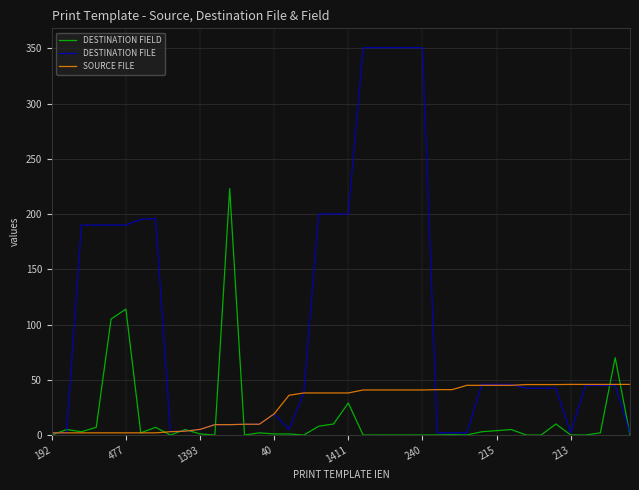

What is the greatest value displayed?

350.5